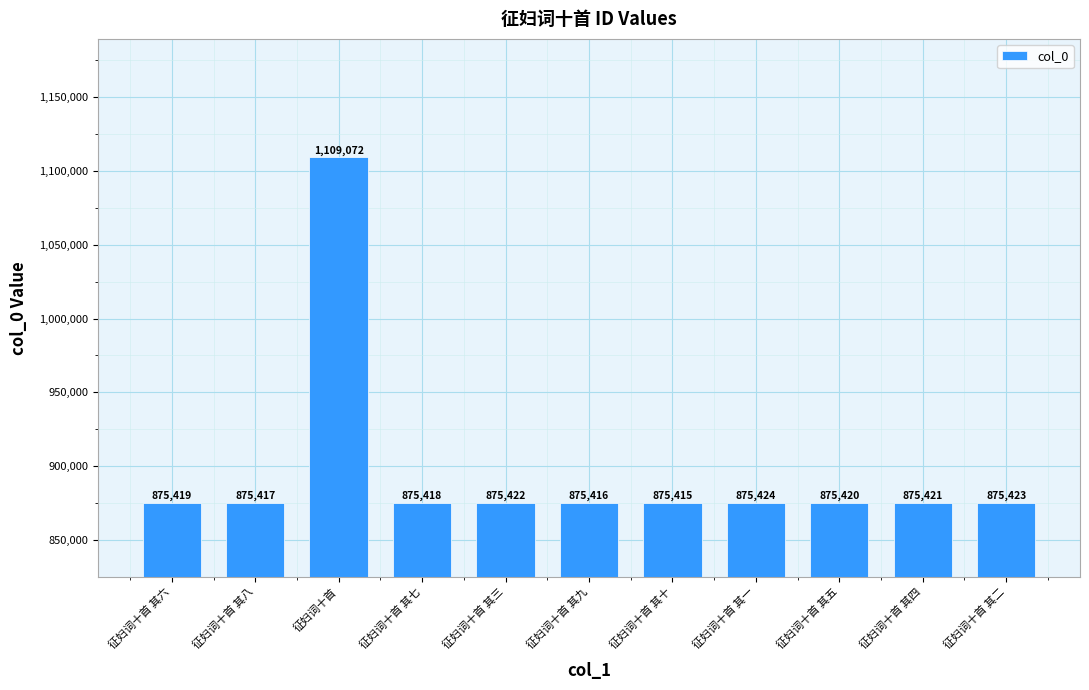

List the labels in order of value, smallest first.

征妇词十首 其十, 征妇词十首 其九, 征妇词十首 其八, 征妇词十首 其七, 征妇词十首 其六, 征妇词十首 其五, 征妇词十首 其四, 征妇词十首 其三, 征妇词十首 其二, 征妇词十首 其一, 征妇词十首